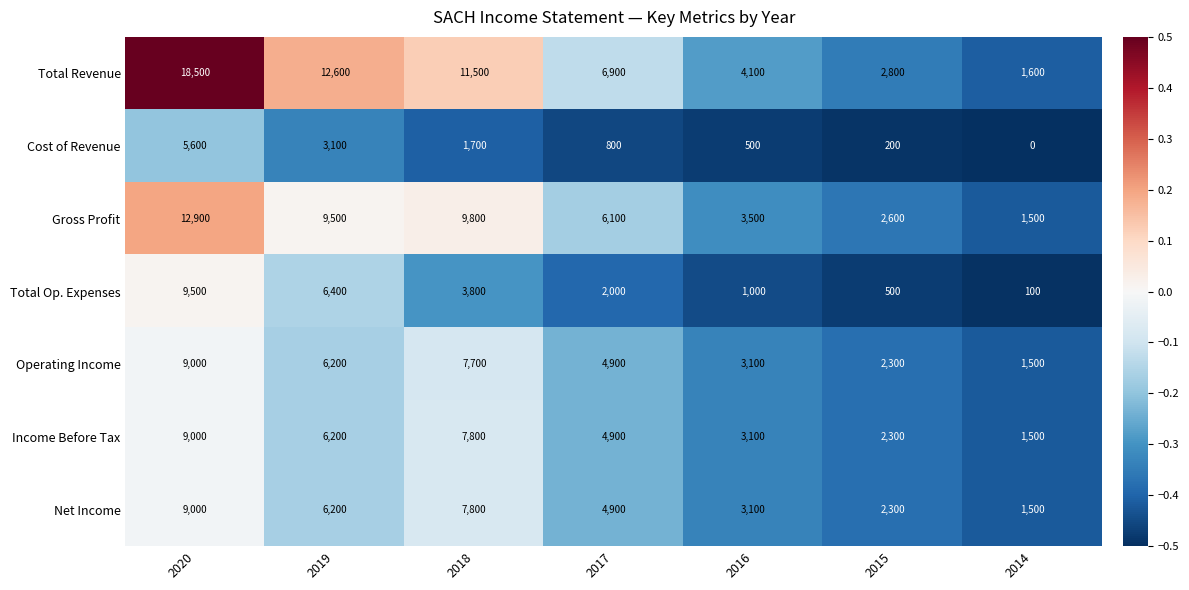

Which series has the widest spread of values?

Total Revenue